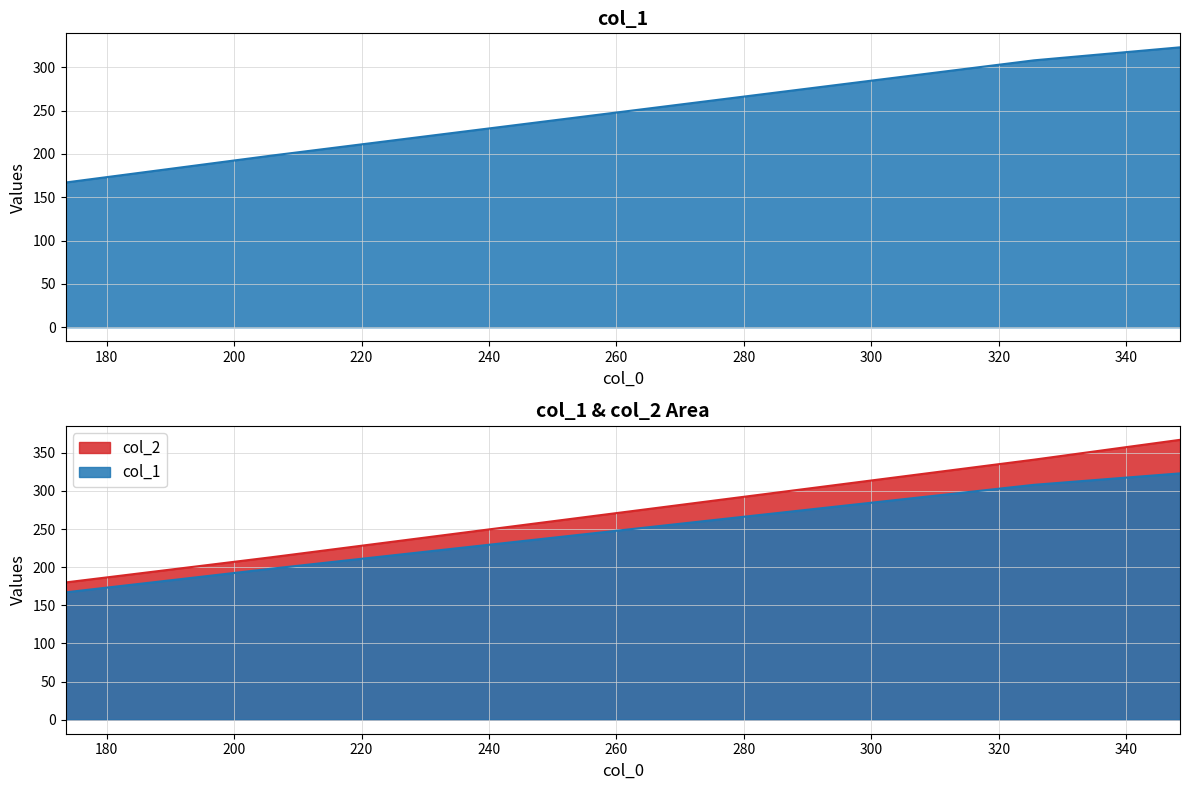

The col_2 series shows 631 at 348.45454545454544. True or false?

False